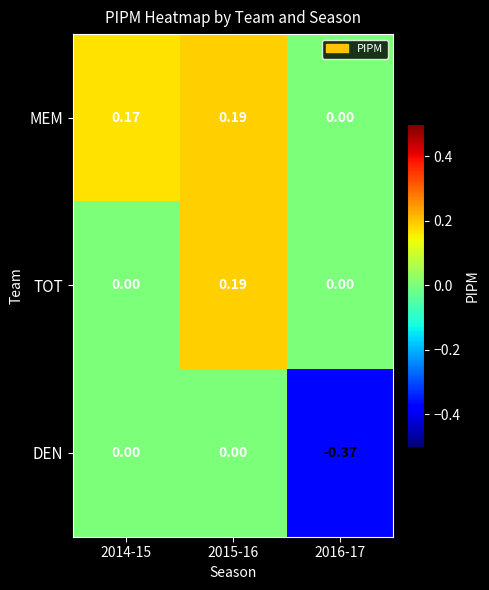

Rank the series by their average value, from lowest to highest.

DEN, TOT, MEM